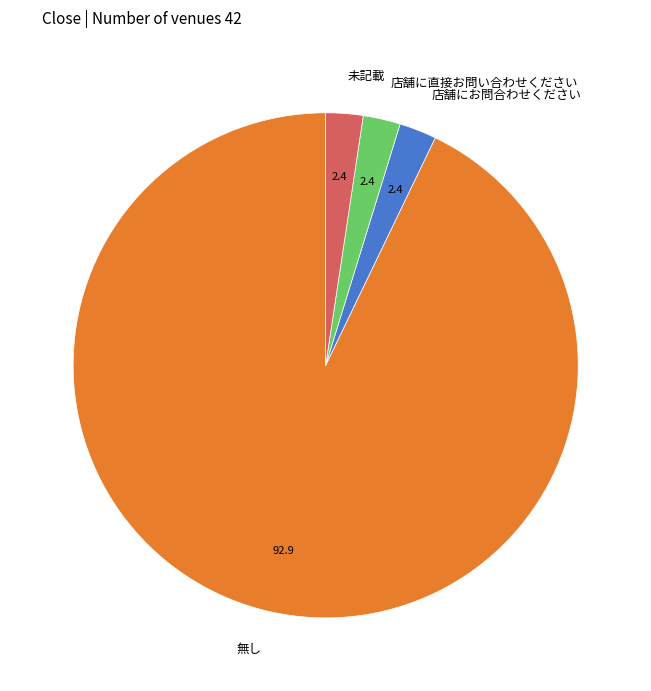

Combined, do 店舗に直接お問い合わせください and 無し account for over 50%?

Yes